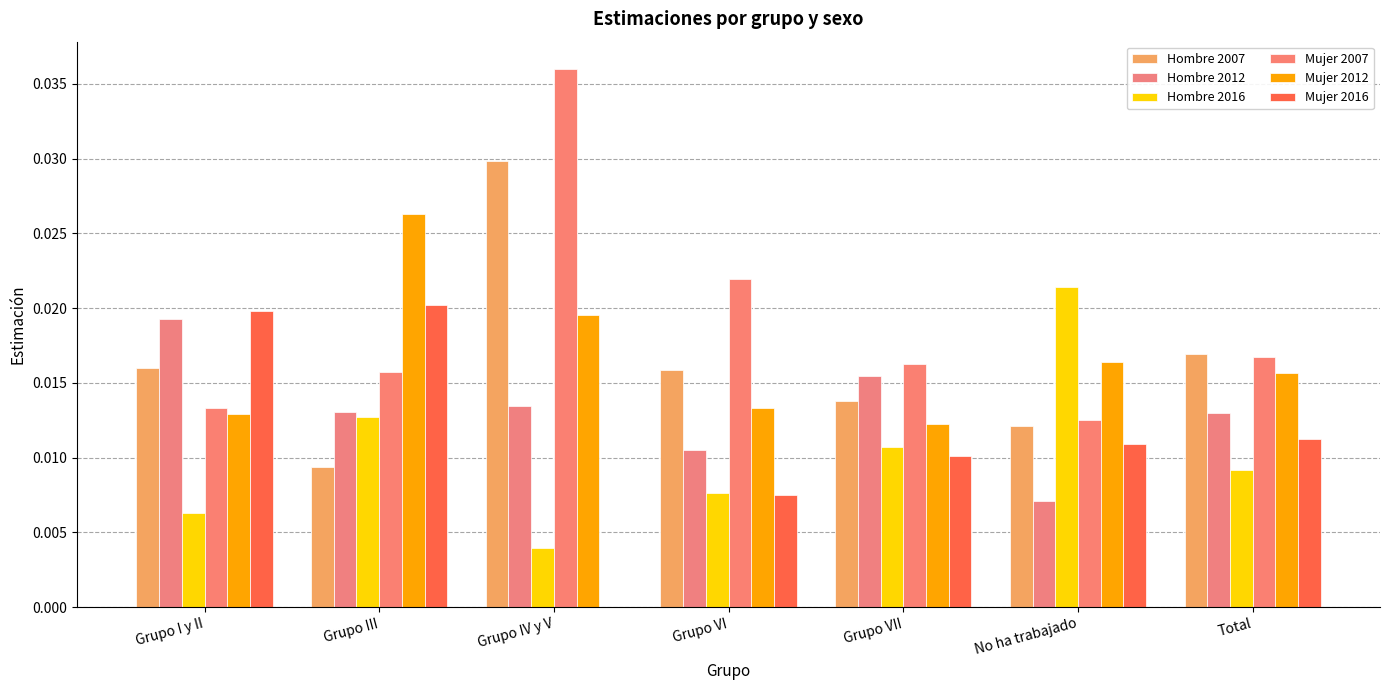

What position from the left is Grupo VII?

5